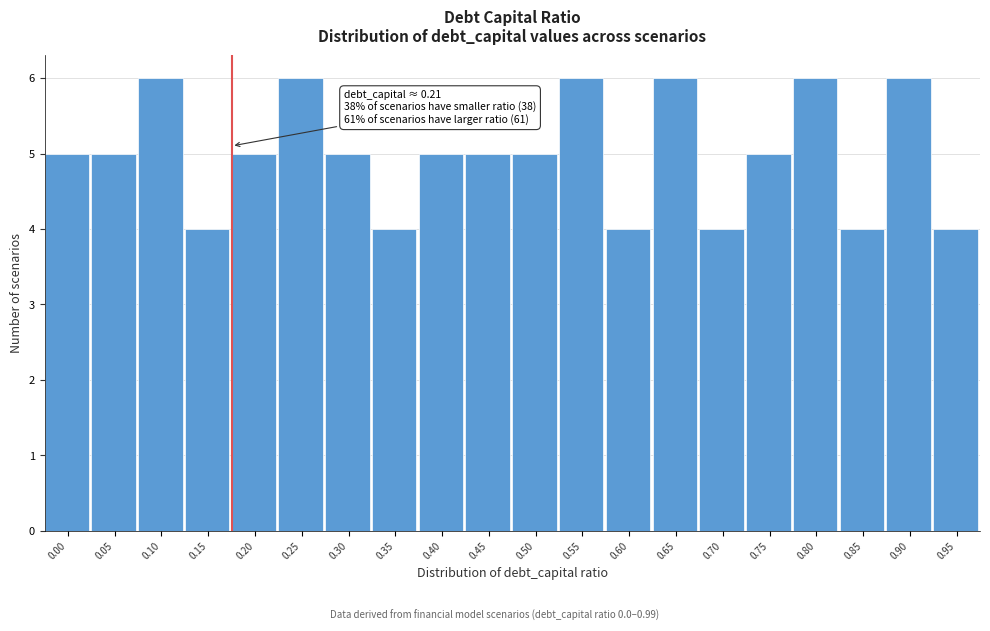

Reading left to right, transcribe all the data shown in this chart.

5	5	6	4	5	6	5	4	5	5	5	6	4	6	4	5	6	4	6	4